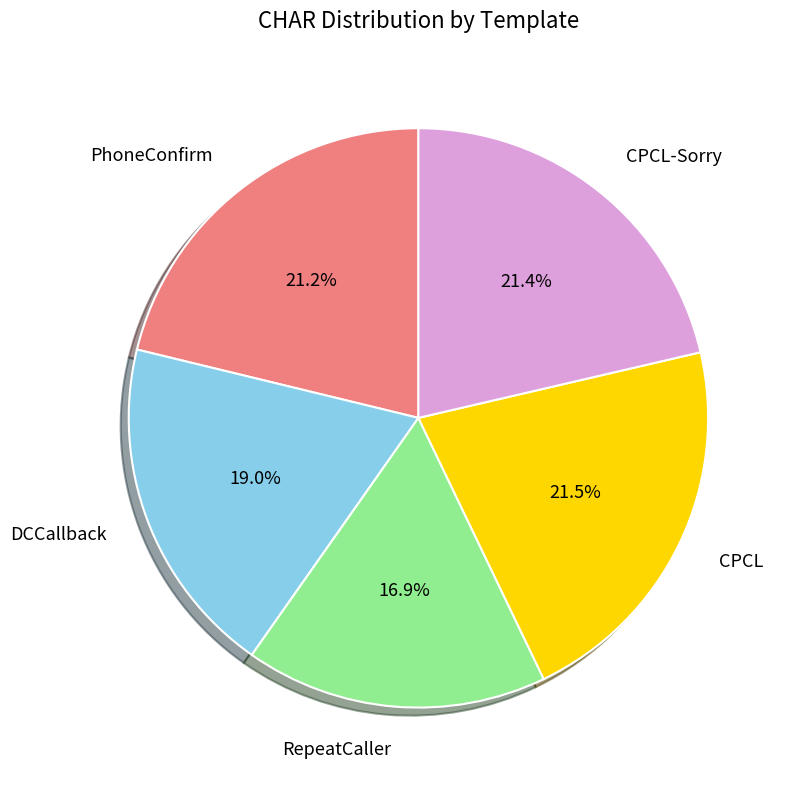

Which has a higher value, RepeatCaller or CPCL-Sorry?

CPCL-Sorry